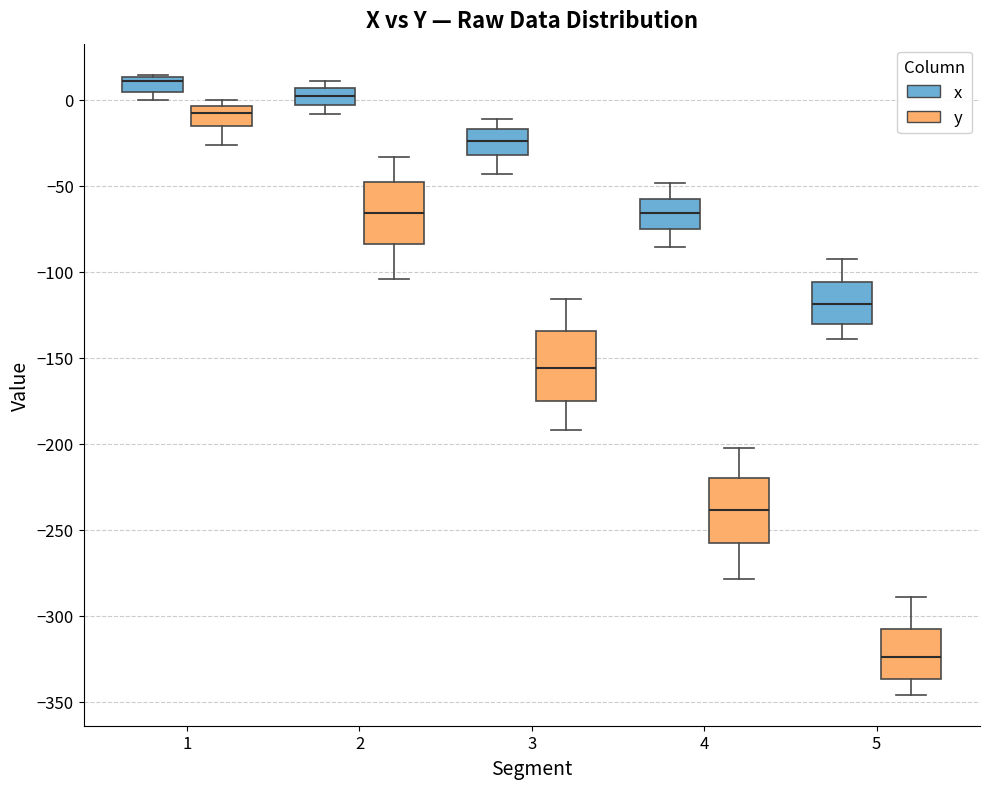

Reading left to right, read every box against the y-axis: the position of its median line, the range the box covers, and the ends of its whiskers. The values are not printed on the chart, so give them approximately, as read against the axis.

1 (x): median 10, box 5 to 15, whiskers 0 to 15
1 (y): median -10, box -15 to -5, whiskers -25 to 0
2 (x): median 0, box -5 to 5, whiskers -10 to 10
2 (y): median -65, box -85 to -50, whiskers -105 to -35
3 (x): median -25, box -30 to -15, whiskers -45 to -10
3 (y): median -155, box -175 to -135, whiskers -190 to -115
4 (x): median -65, box -75 to -55, whiskers -85 to -50
4 (y): median -240, box -260 to -220, whiskers -280 to -205
5 (x): median -120, box -130 to -105, whiskers -140 to -95
5 (y): median -325, box -335 to -310, whiskers -345 to -290